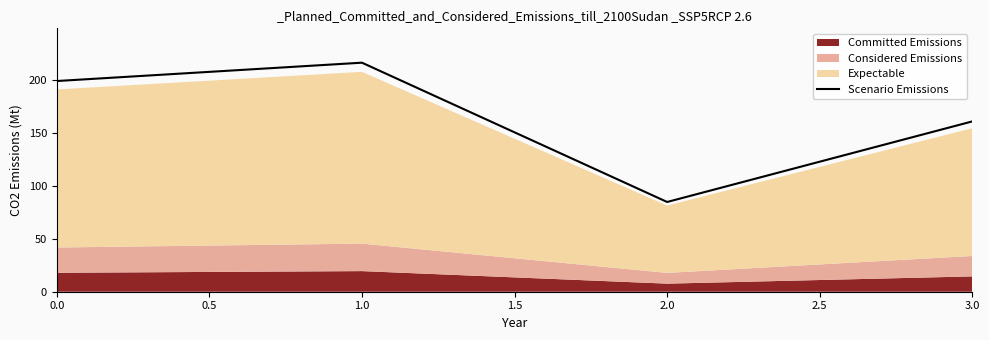

At which category does Scenario Emissions reach its first local peak?

1.0